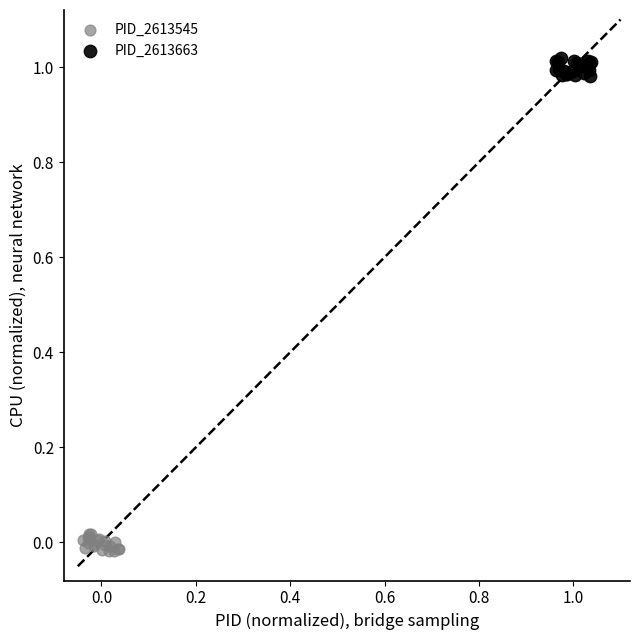

Which series contains the lowest Y value?

PID_2613545